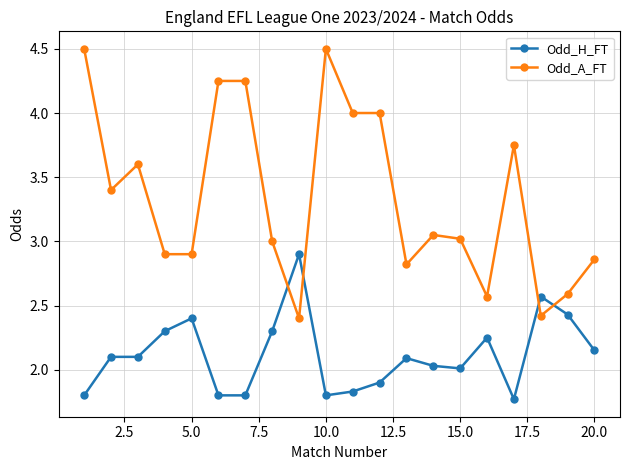

List the series in order of their overall mean, highest first.

Odd_A_FT, Odd_H_FT